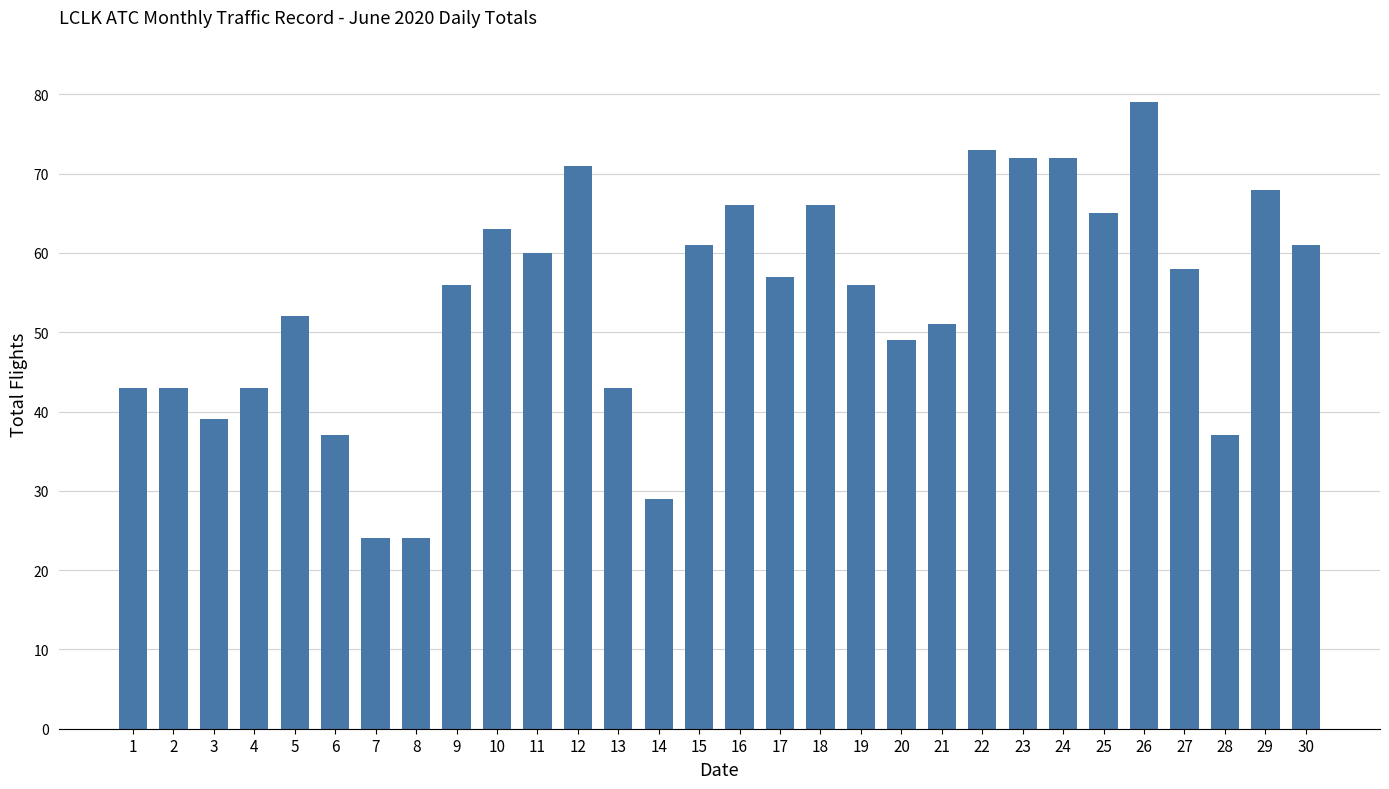

What is the value of the 29th bar from the left?

68